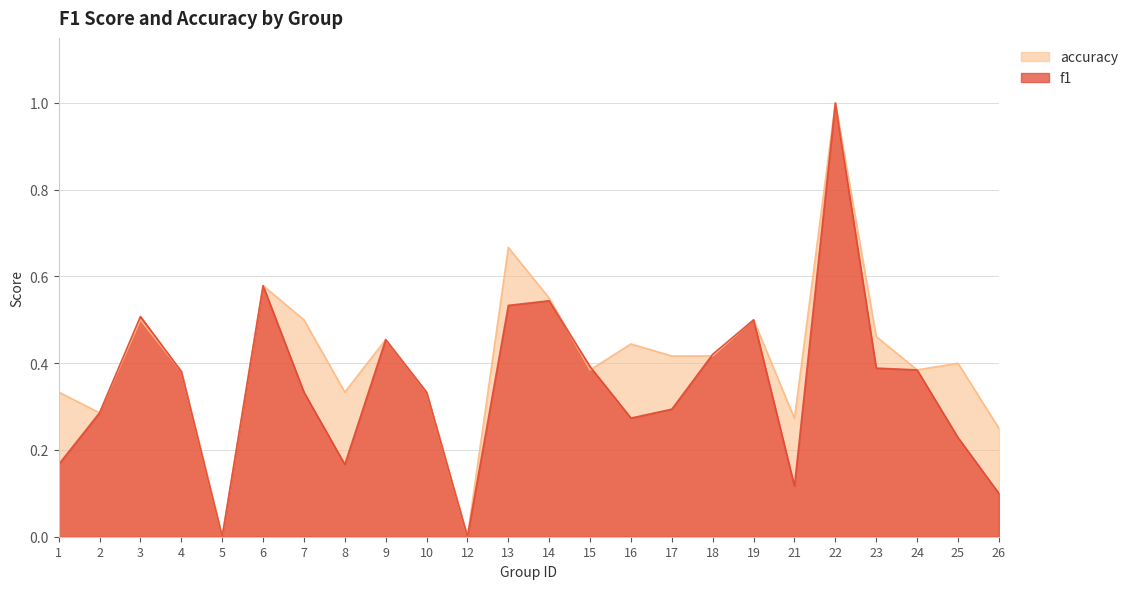

In accuracy, how many points are lower than both neighbors (excluding endpoints)?

7